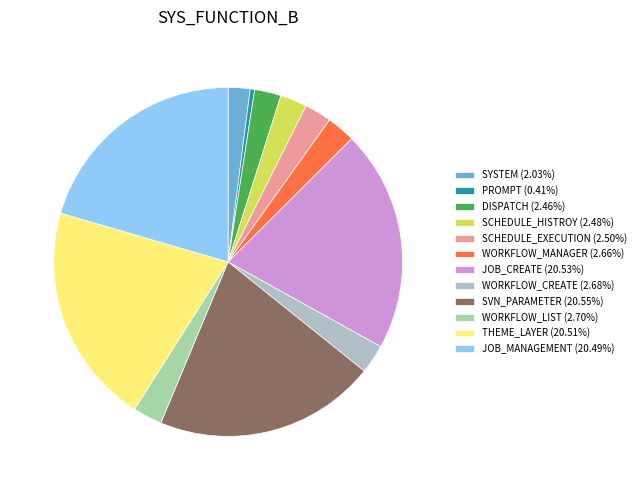

Rank the categories by value from highest to lowest.

SVN_PARAMETER, JOB_CREATE, THEME_LAYER, JOB_MANAGEMENT, WORKFLOW_LIST, WORKFLOW_CREATE, WORKFLOW_MANAGER, SCHEDULE_EXECUTION, SCHEDULE_HISTROY, DISPATCH, SYSTEM, PROMPT